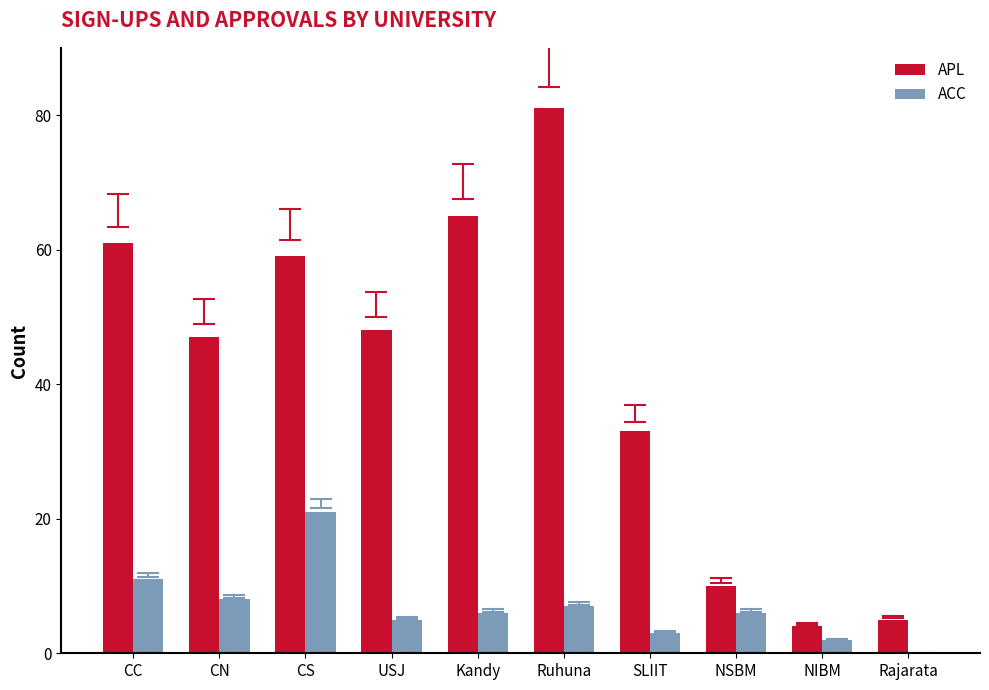

The value of APL at SLIIT is 9. True or false?

False